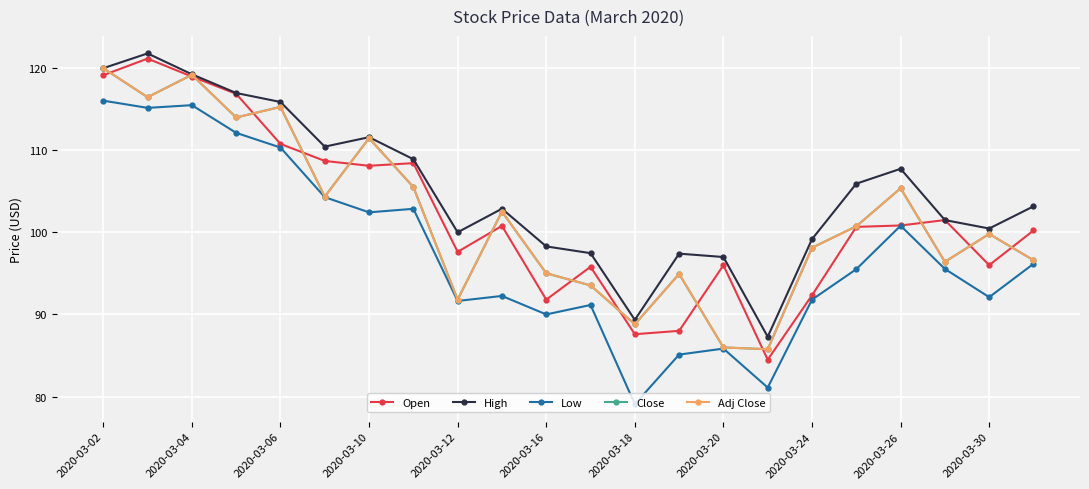

Does the chart have visible grid lines?

Yes